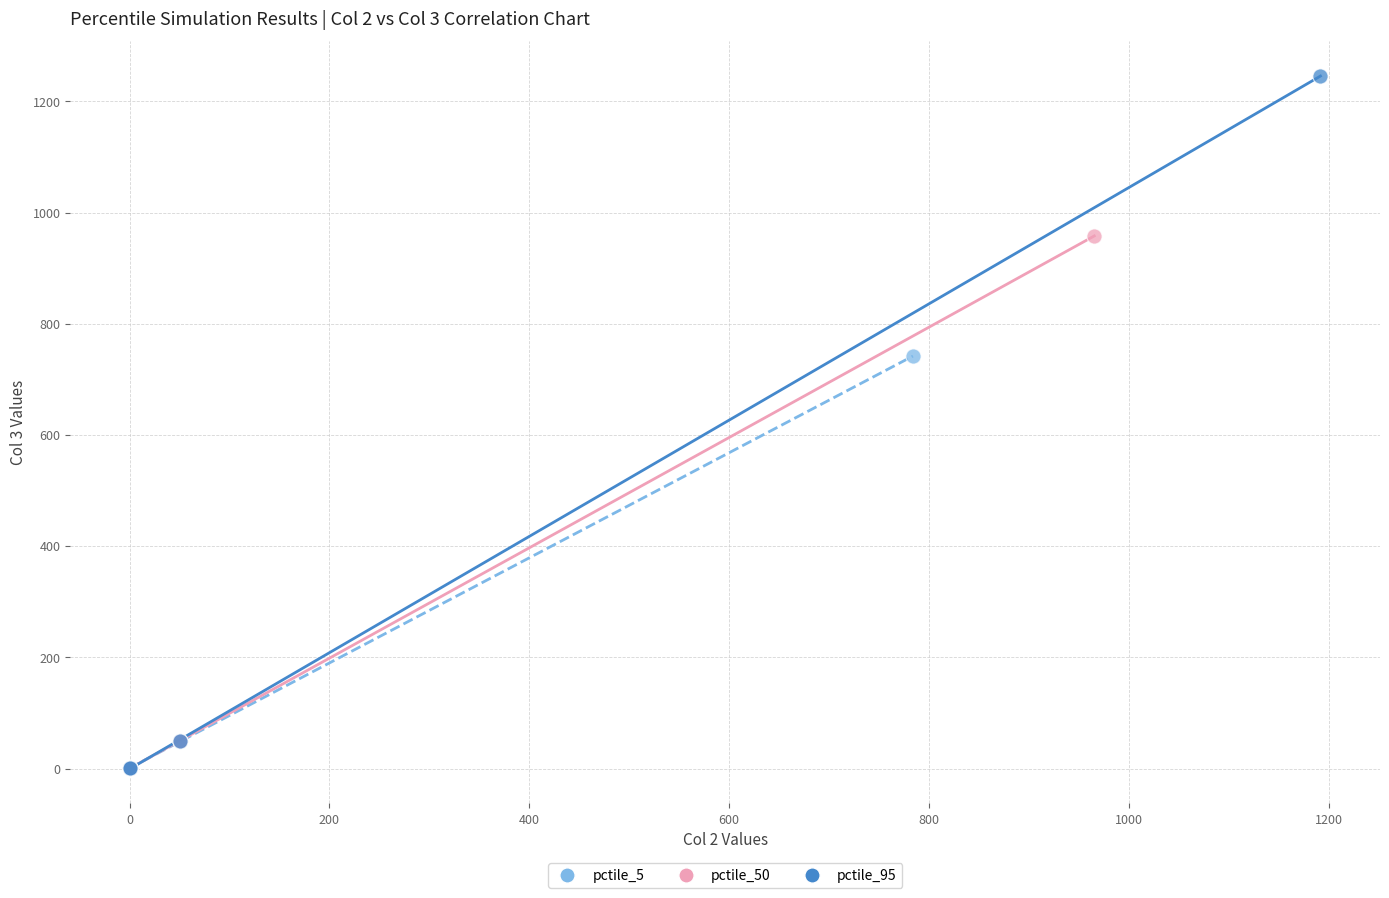

Which series has the widest spread of Y values?

pctile_95